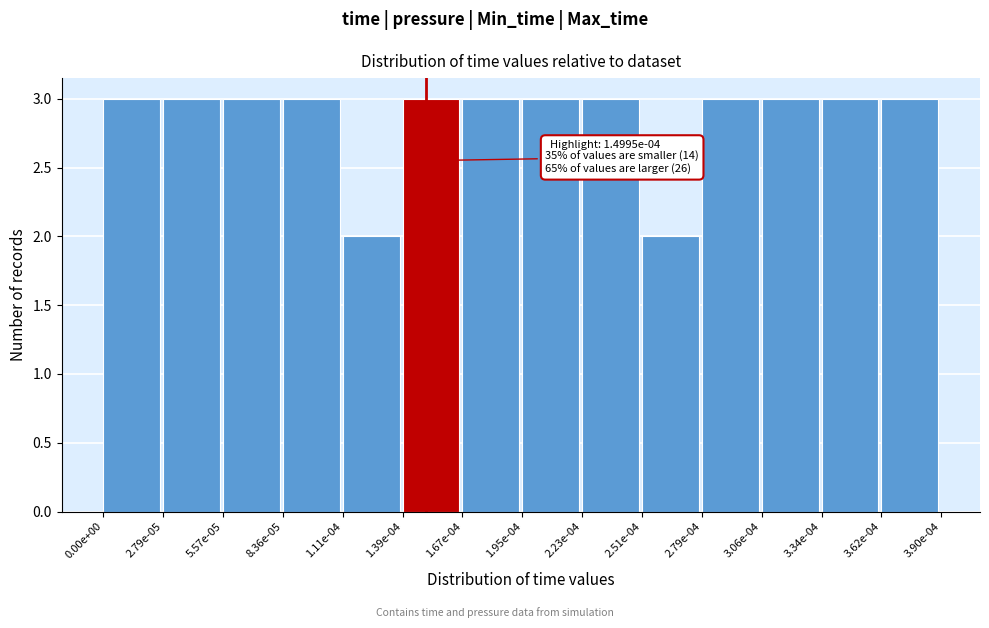

Reading right to left, extract all data points from this chart.

3	3	3	3	2	3	3	3	3	2	3	3	3	3